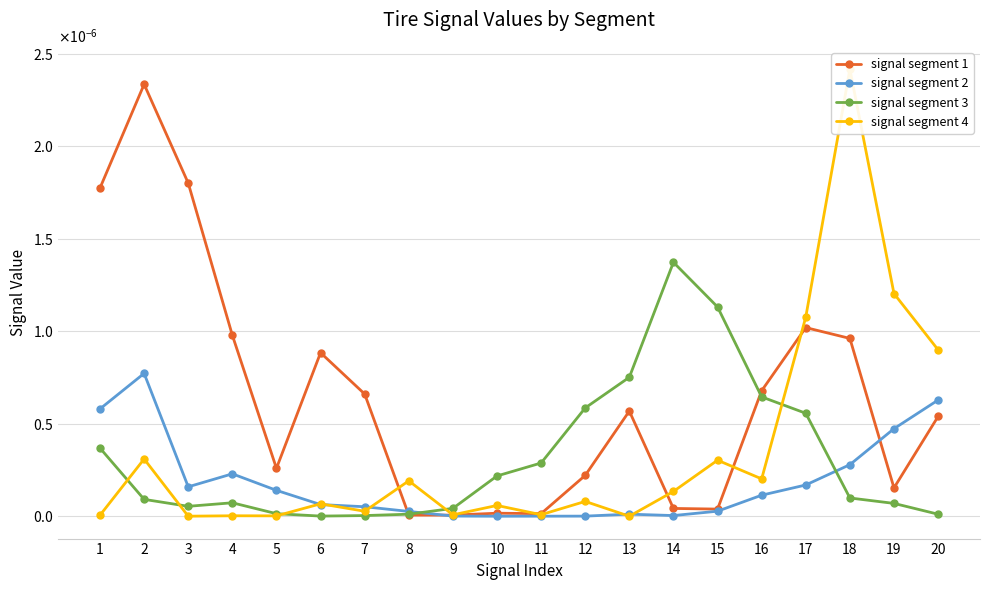

At which label is signal segment 3 closest to 0?

6